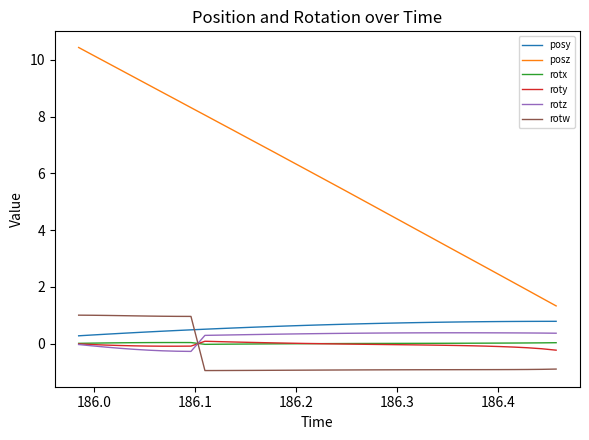

Which series has the widest spread of values?

posz